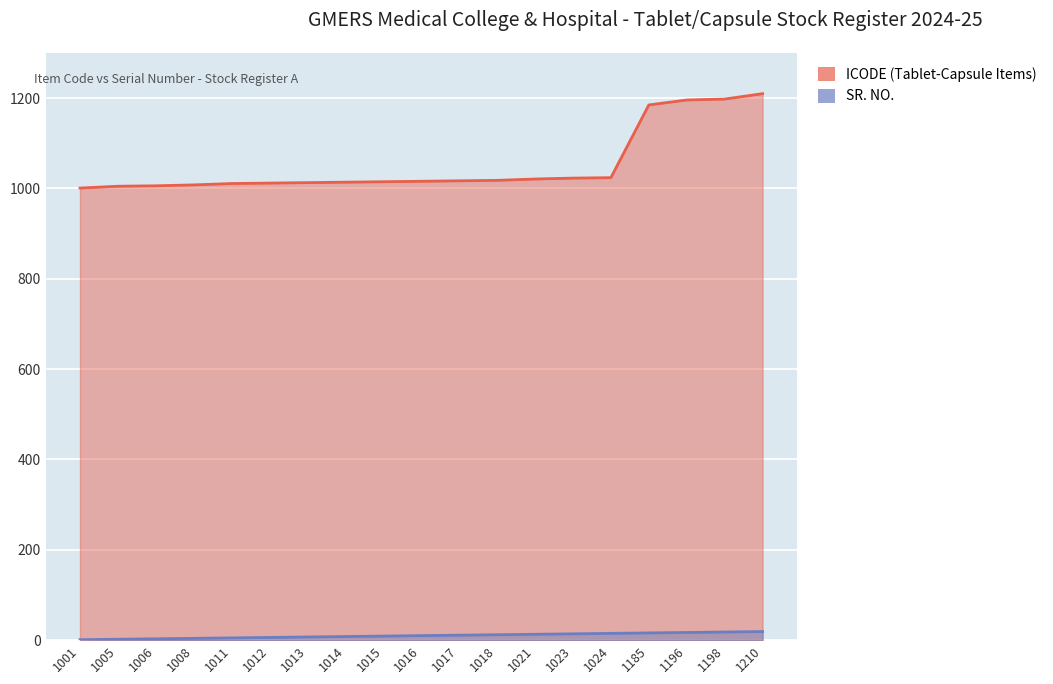

True or false: ICODE (Tablet-Capsule Items) and SR. NO. cross at least once.

False